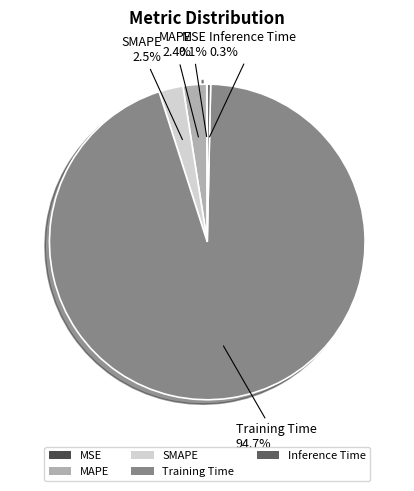

Which category has the biggest portion of the pie?

Training Time